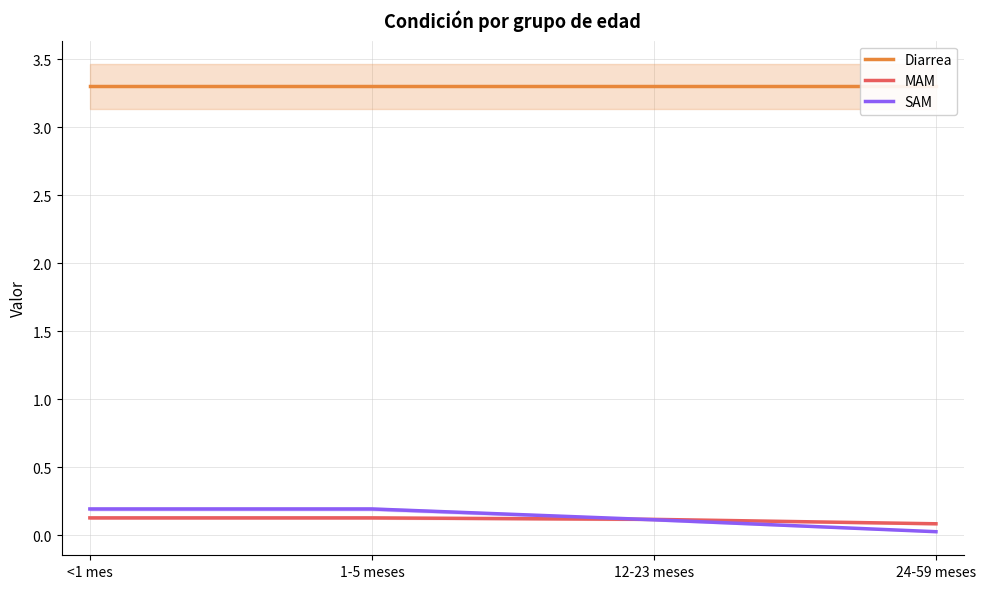

Count the number of categories in the chart.

4